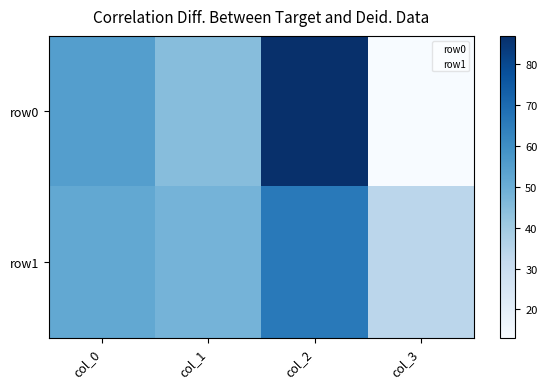

At how many categories does at least one series exceed 35?

3